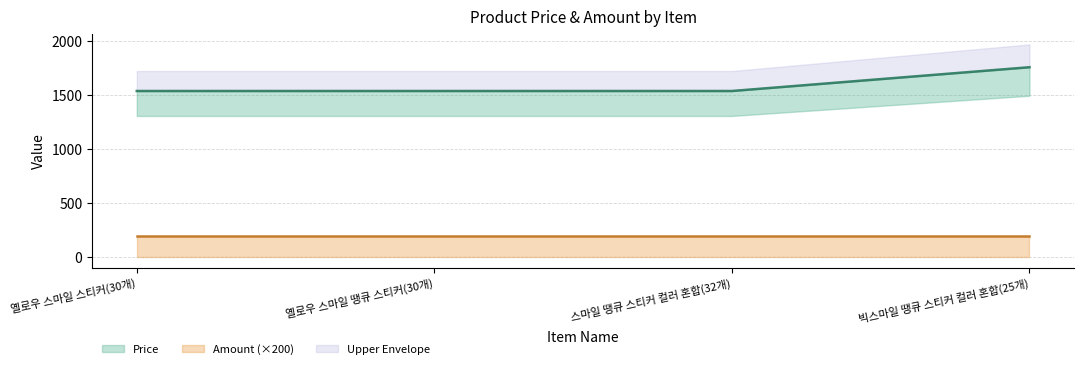

How many data points are above 1540?

1